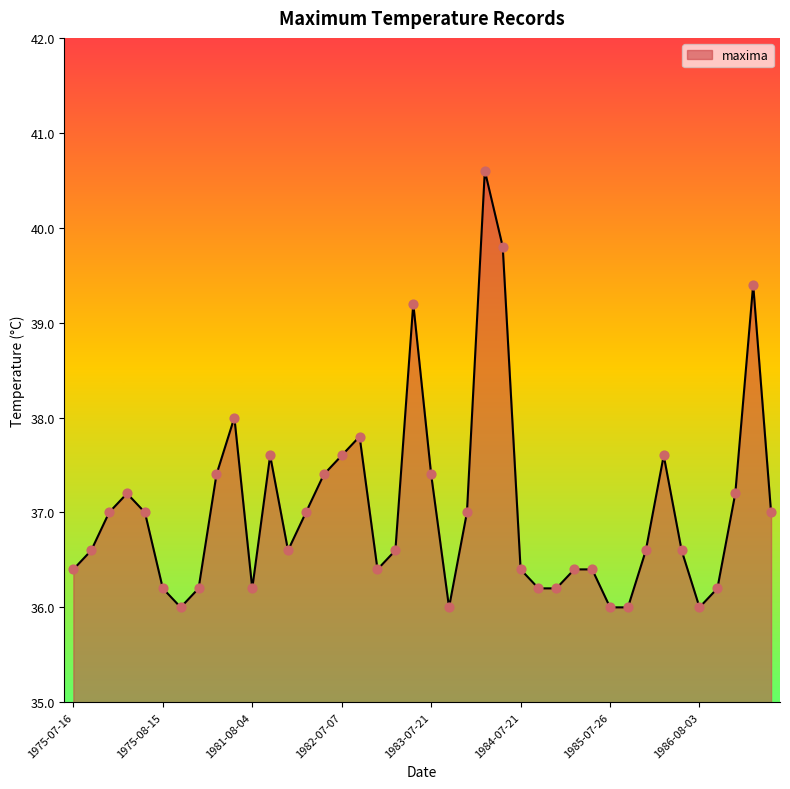

Approximately how many times larger is the value at 8 compared to 23?

0.9